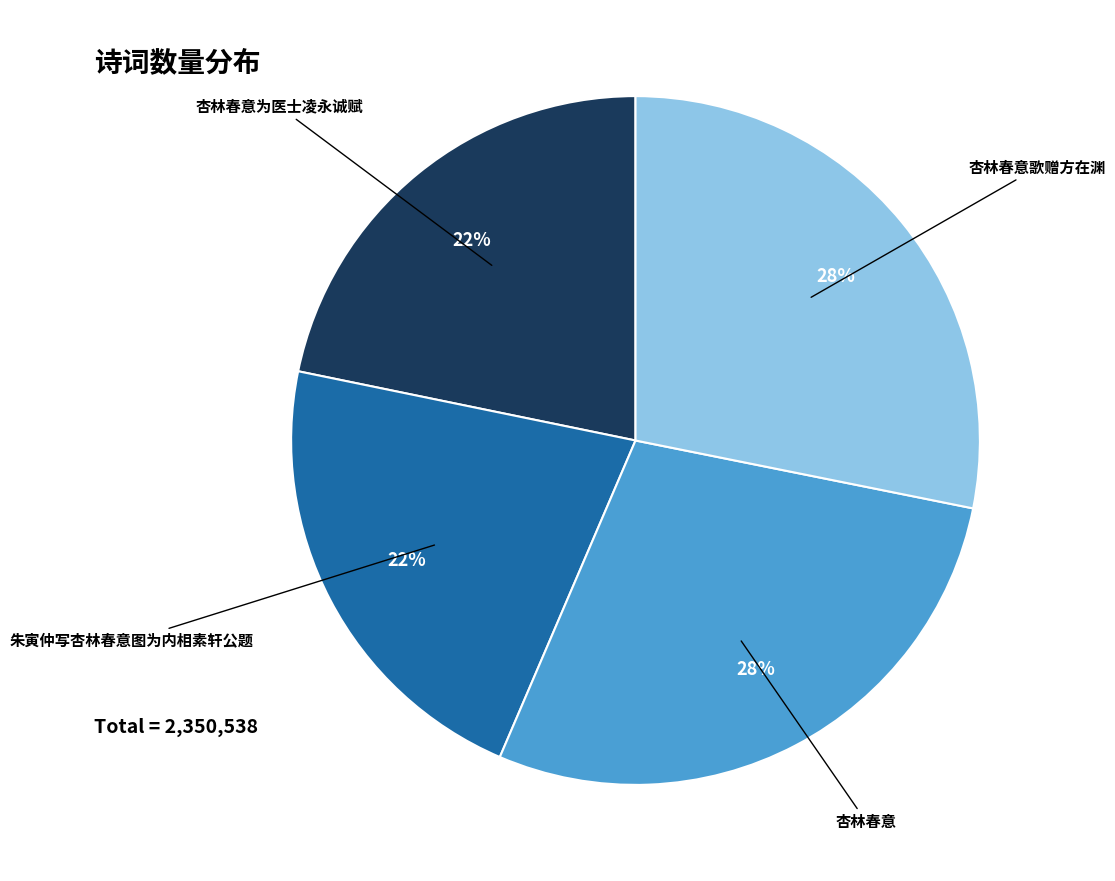

To the nearest percent, what percentage of the pie is 朱寅仲写杏林春意图为内相素轩公题?

22%